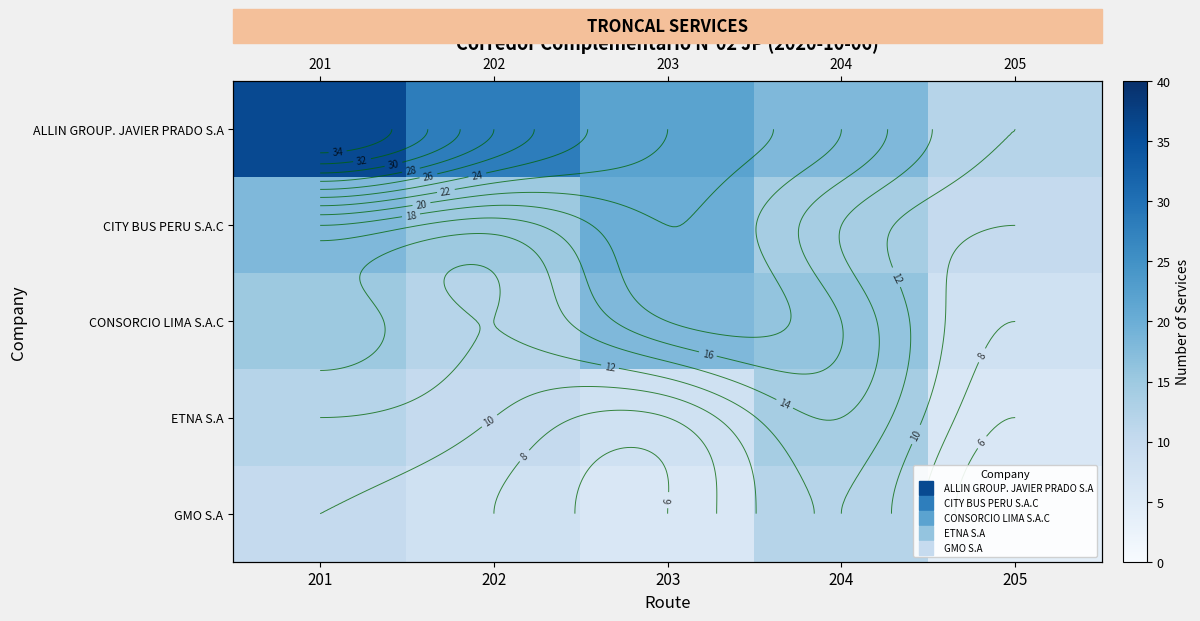

What is the difference between the CONSORCIO LIMA S.A.C values at 201 and 203?

3